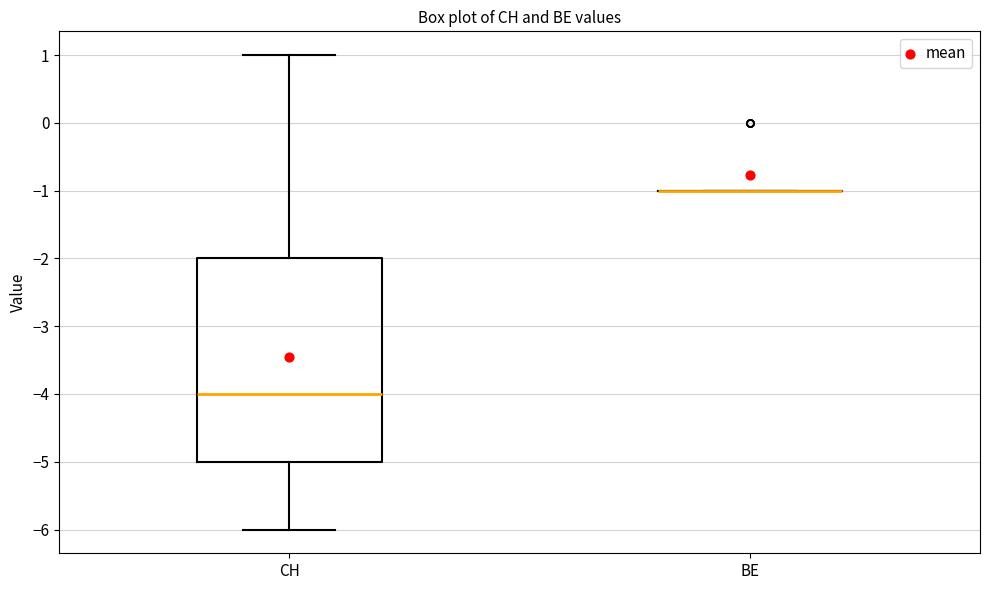

Which box is the tallest, from its lower edge to its upper edge?

CH